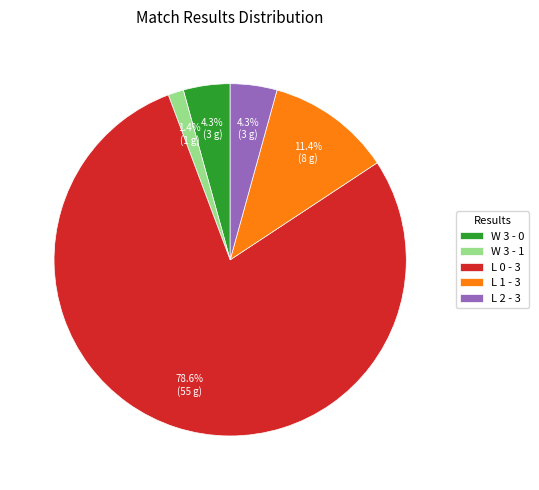

What is the total percentage of L 1 - 3 and L 2 - 3?

15.7%